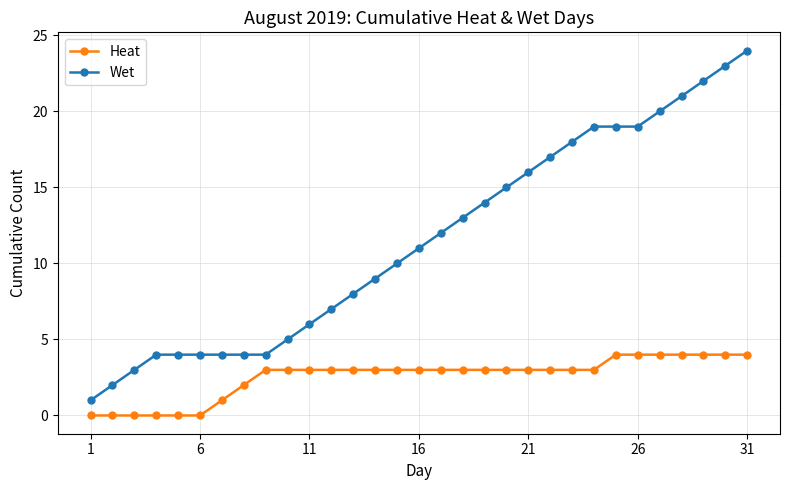

Reading left to right, list all the values displayed in this chart.

Heat: 0	0	0	0	0	0	1	2	3	3	3	3	3	3	3	3	3	3	3	3	3	3	3	3	4	4	4	4	4	4	4
Wet: 1	2	3	4	4	4	4	4	4	5	6	7	8	9	10	11	12	13	14	15	16	17	18	19	19	19	20	21	22	23	24